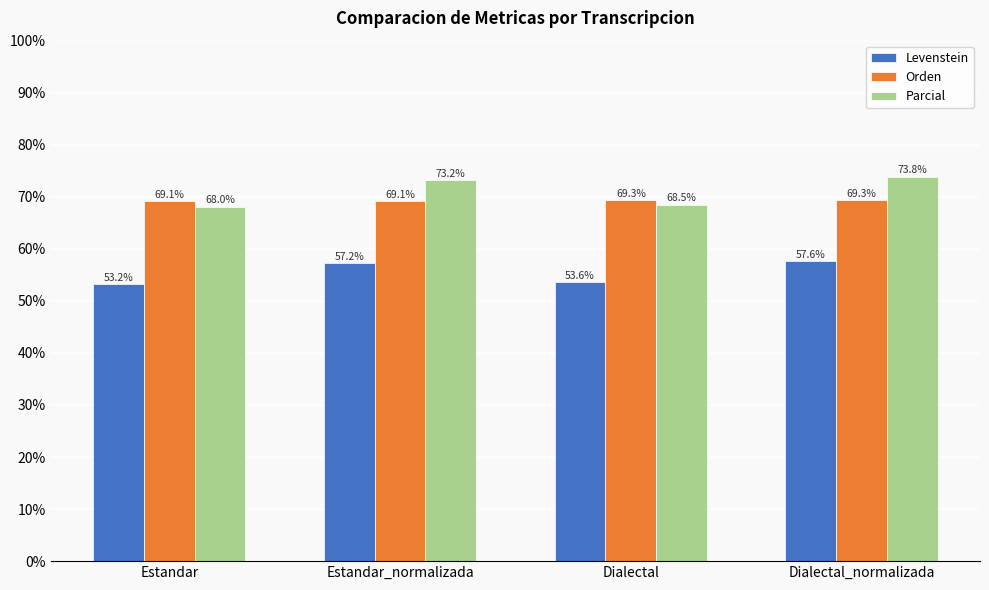

The value of Levenstein at Estandar_normalizada is 57.2. True or false?

True